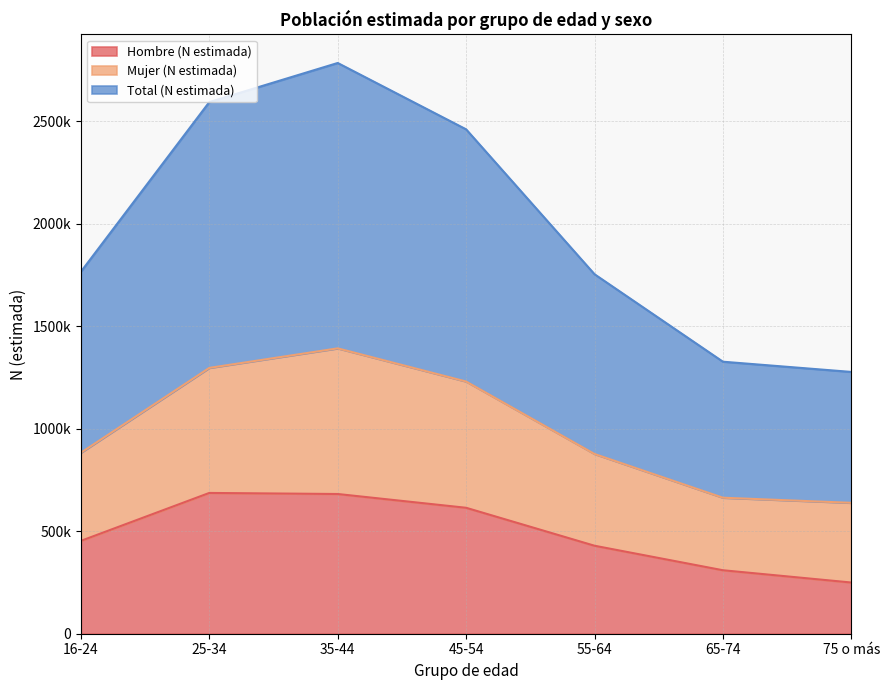

Is the value of Hombre (N estimada) at 75 o más greater than the value of Mujer (N estimada) at 25-34?

No